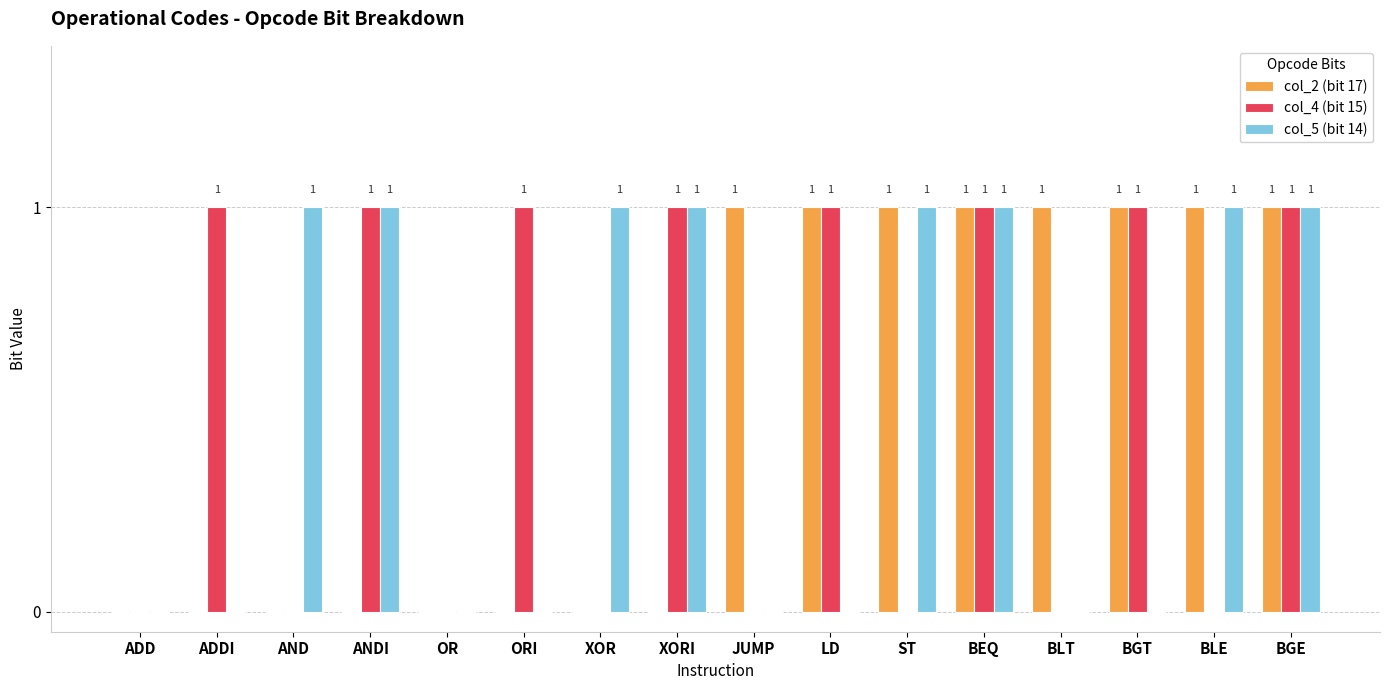

The col_4 (bit 15) series shows 0 at ADDI. True or false?

False